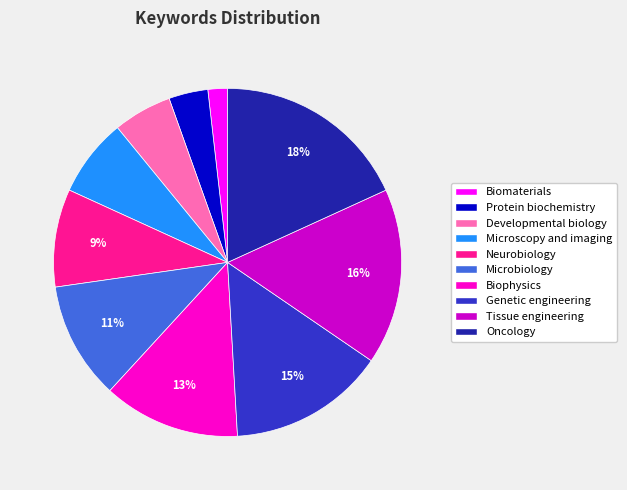

How many slices are in this pie chart?

10